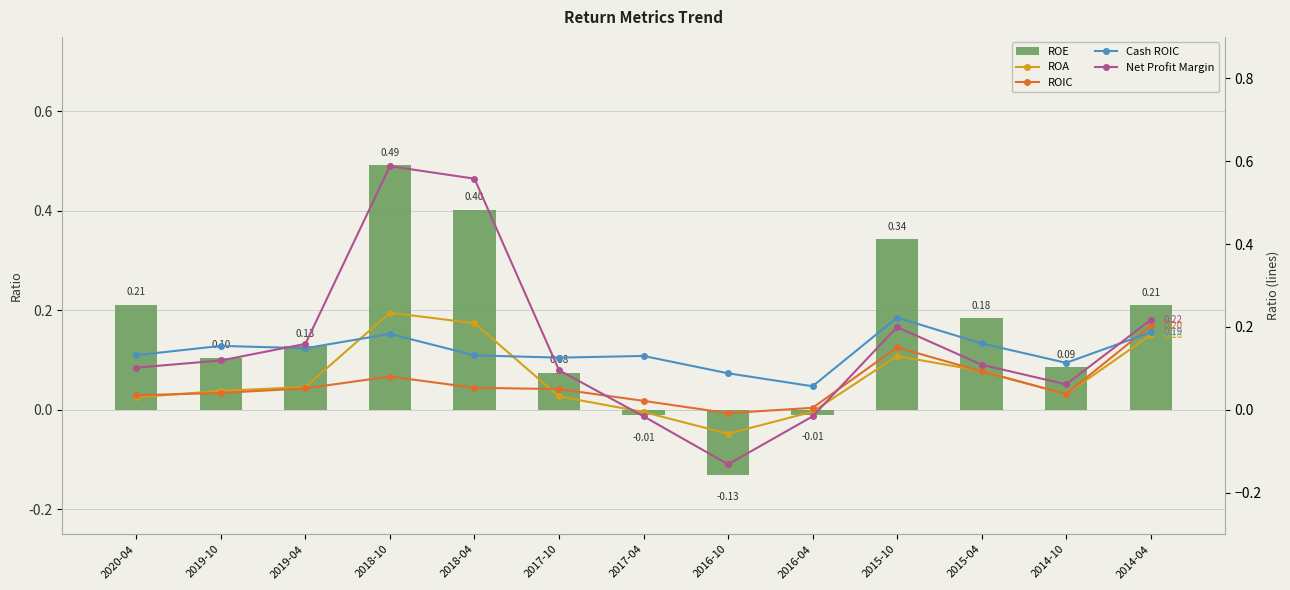

Which series has the widest spread of values?

Net Profit Margin